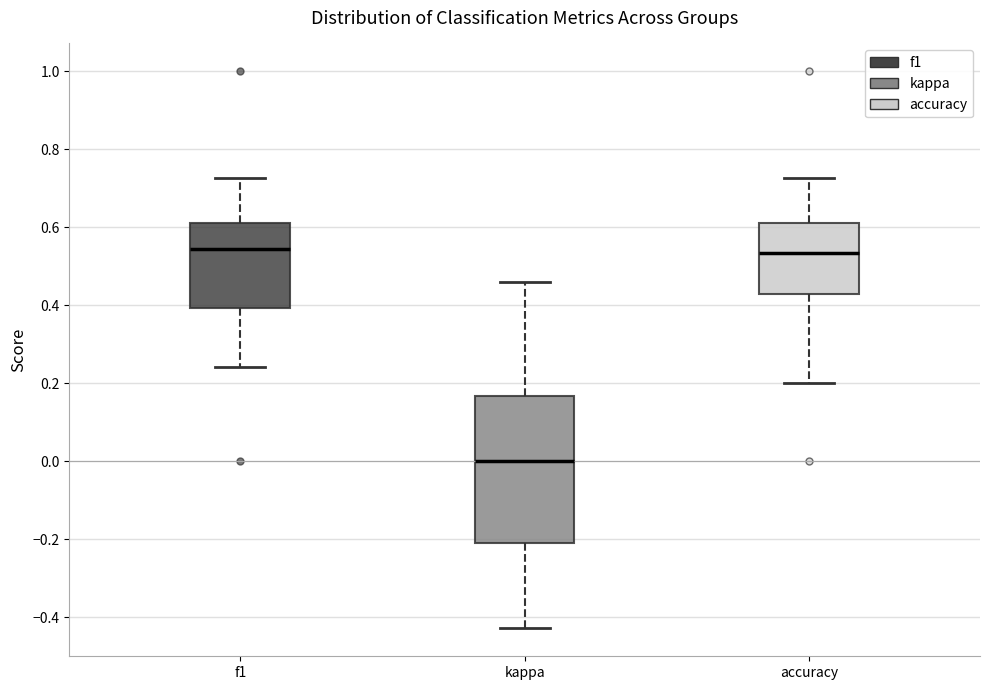

Reading left to right, transcribe this box plot: for each box, give where its median line is, the range the box spans, and where its two whiskers end, as read against the y-axis. The values are not printed on the chart, so give them approximately, as read against the axis.

f1: median 0.54, box 0.40 to 0.62, whiskers 0.24 to 0.72
kappa: median 0.00, box -0.20 to 0.16, whiskers -0.42 to 0.46
accuracy: median 0.54, box 0.42 to 0.62, whiskers 0.20 to 0.72